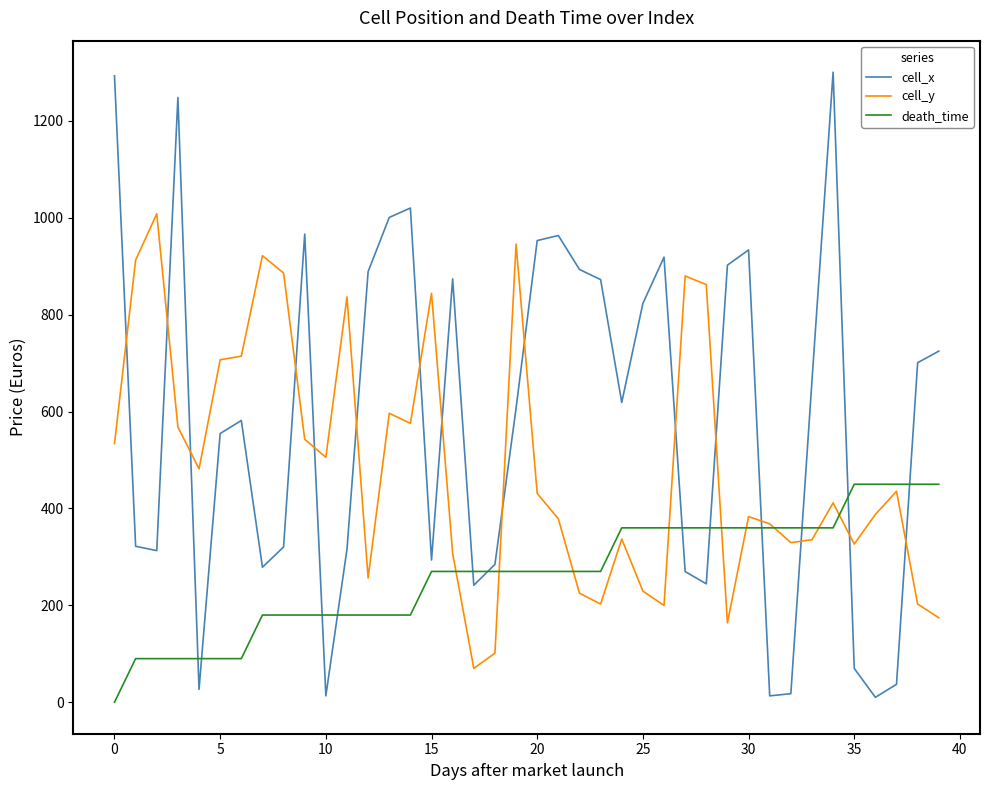

Which series has the largest total across all categories?

cell_x